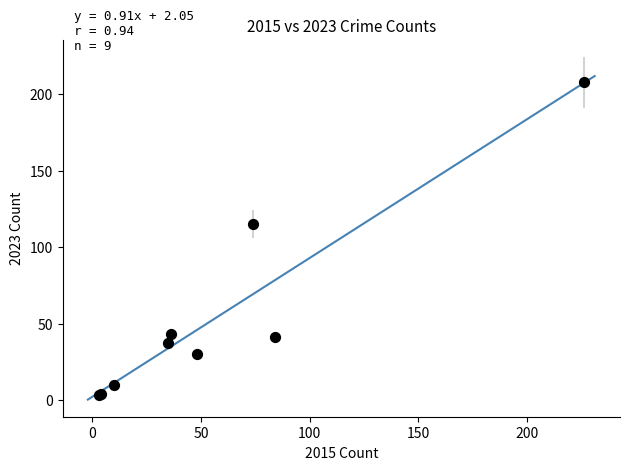

What Y value in the scatter plot is closest to 105?

115